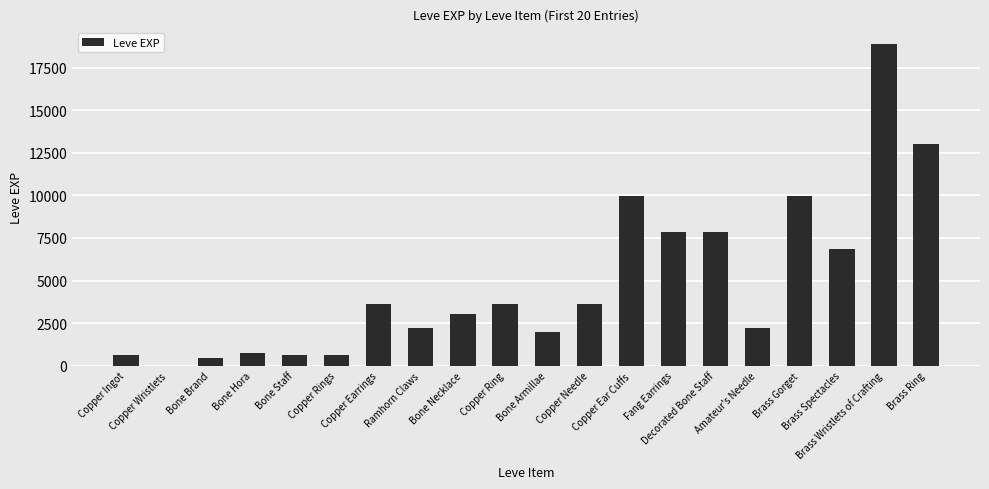

Reading left to right, list all the values displayed in this chart.

Copper Ingot=630	Copper Wristlets=1	Bone Brand=450	Bone Hora=720	Bone Staff=630	Copper Rings=630	Copper Earrings=3600	Ramhorn Claws=2230	Bone Necklace=3040	Copper Ring=3600	Bone Armillae=1980	Copper Needle=3600	Copper Ear Cuffs=9990	Fang Earrings=7880	Decorated Bone Staff=7880	Amateur's Needle=2230	Brass Gorget=9990	Brass Spectacles=6880	Brass Wristlets of Crafting=18910	Brass Ring=13040